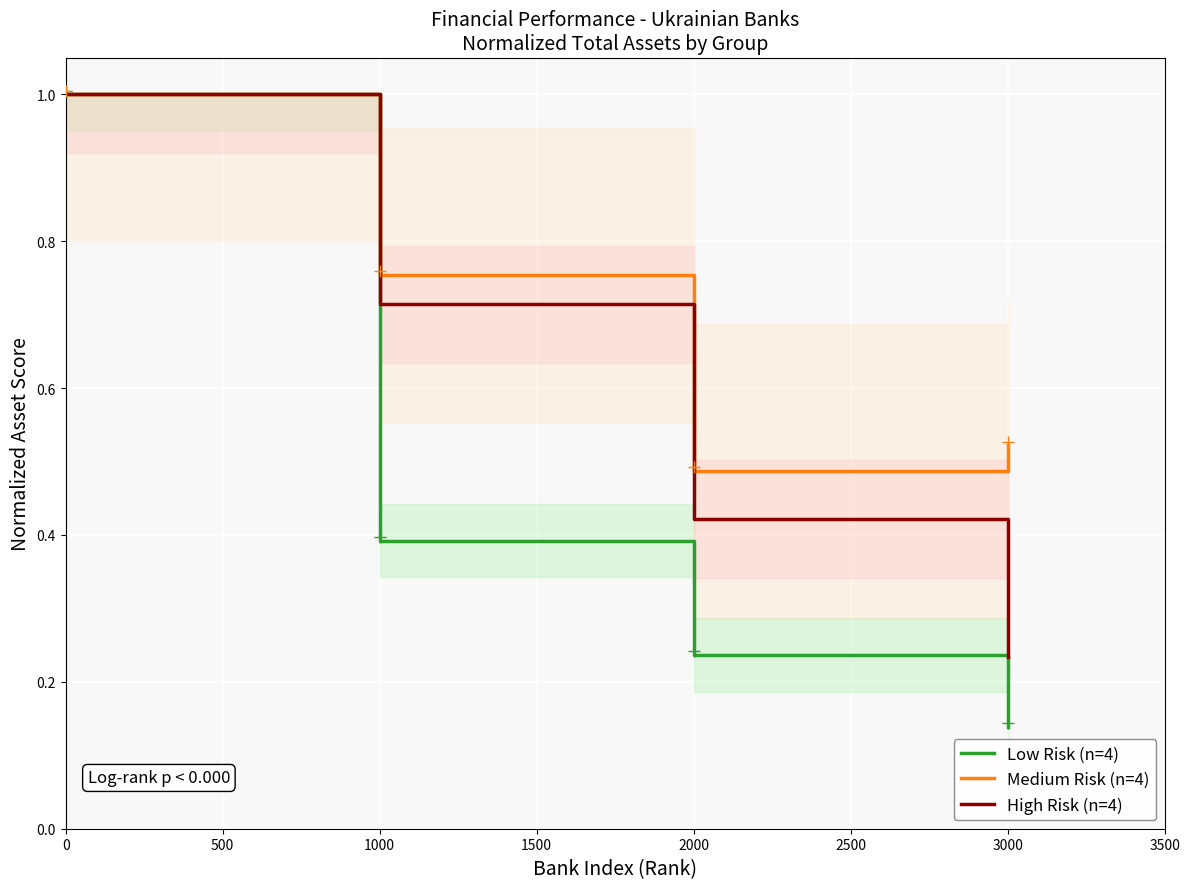

Which category has the lowest value in the Low Risk (n=4) series?

3000